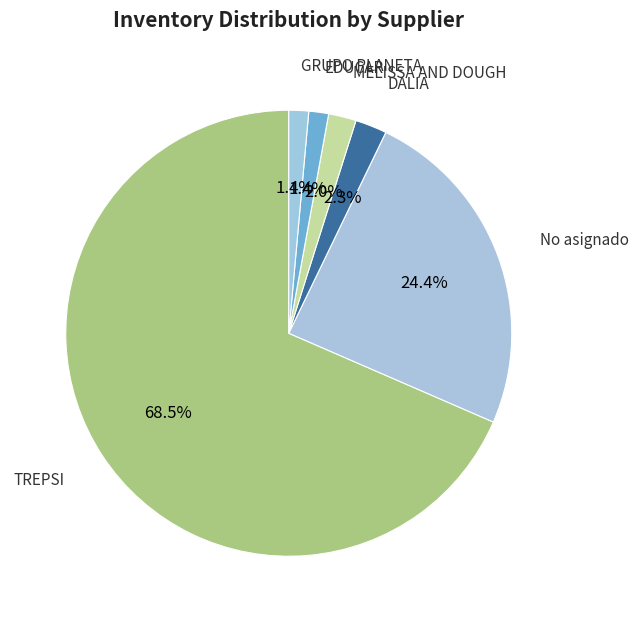

How many slices are in this pie chart?

6